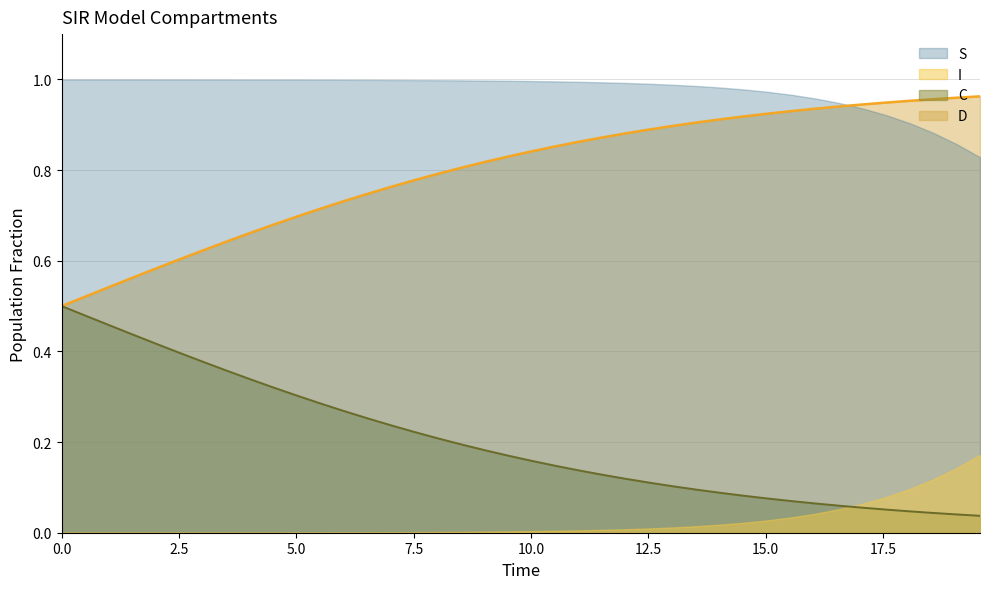

How many lines are shown in the chart?

2